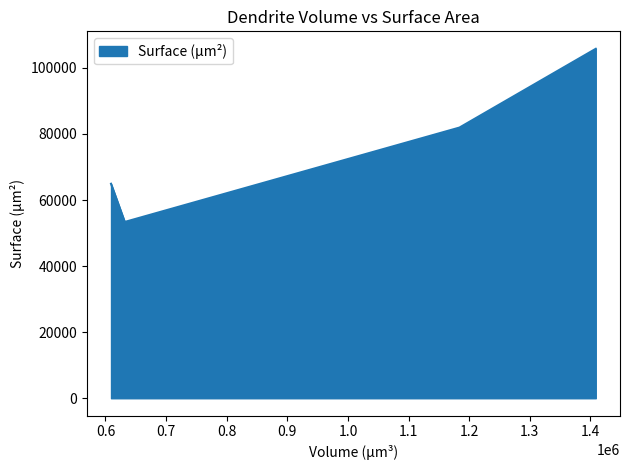

True or false: the data has more than 2 interior local peaks.

False